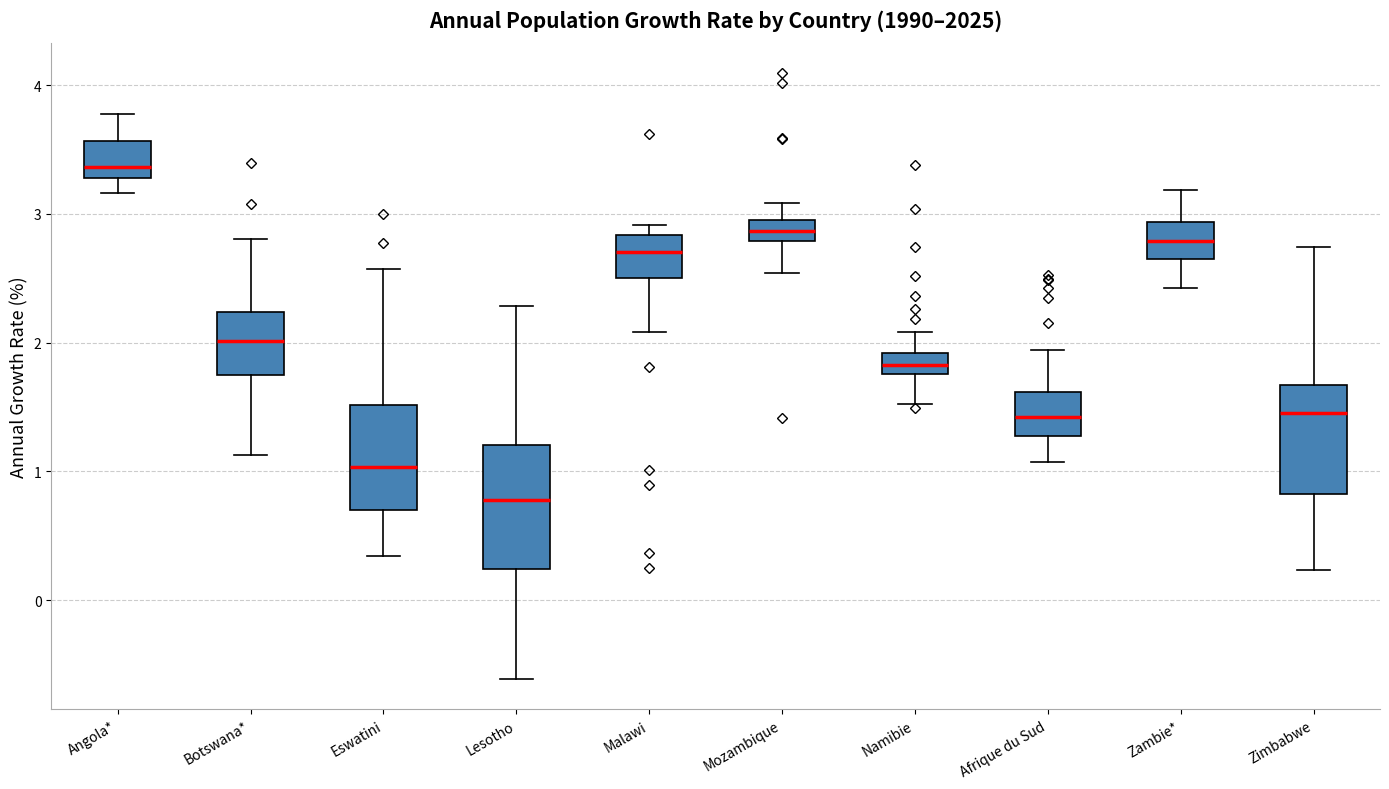

Reading left to right, transcribe this box plot: for each box, give where its median line is, the range the box spans, and where its two whiskers end, as read against the y-axis. The values are not printed on the chart, so give them approximately, as read against the axis.

Angola*: median 3.4, box 3.3 to 3.6, whiskers 3.2 to 3.8
Botswana*: median 2.0, box 1.7 to 2.2, whiskers 1.1 to 2.8
Eswatini: median 1.0, box 0.7 to 1.5, whiskers 0.3 to 2.6
Lesotho: median 0.8, box 0.2 to 1.2, whiskers -0.6 to 2.3
Malawi: median 2.7, box 2.5 to 2.8, whiskers 2.1 to 2.9
Mozambique: median 2.9, box 2.8 to 3.0, whiskers 2.5 to 3.1
Namibie: median 1.8 (inside the box), box 1.8 to 1.9, whiskers 1.5 to 2.1
Afrique du Sud: median 1.4, box 1.3 to 1.6, whiskers 1.1 to 1.9
Zambie*: median 2.8, box 2.7 to 2.9, whiskers 2.4 to 3.2
Zimbabwe: median 1.5, box 0.8 to 1.7, whiskers 0.2 to 2.7